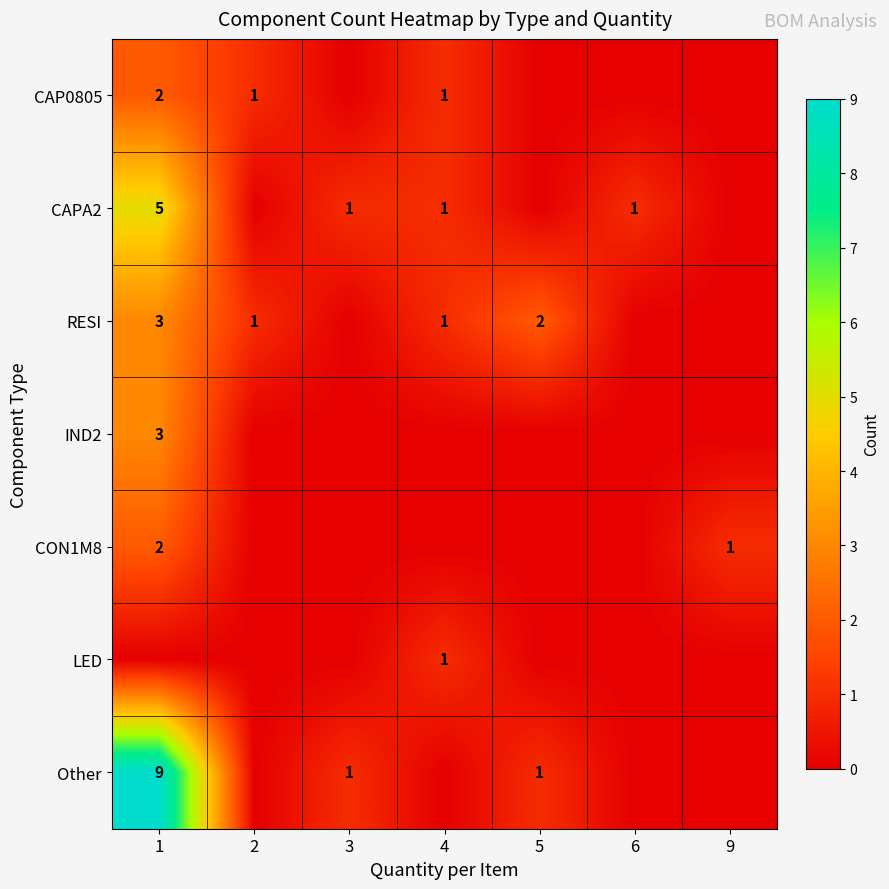

The value of RESI at 5 is 2. True or false?

True